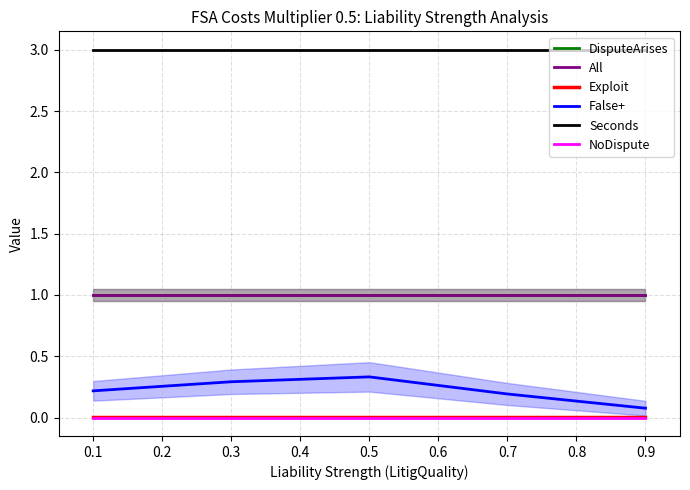

Does the chart display data point markers on the line(s)?

No